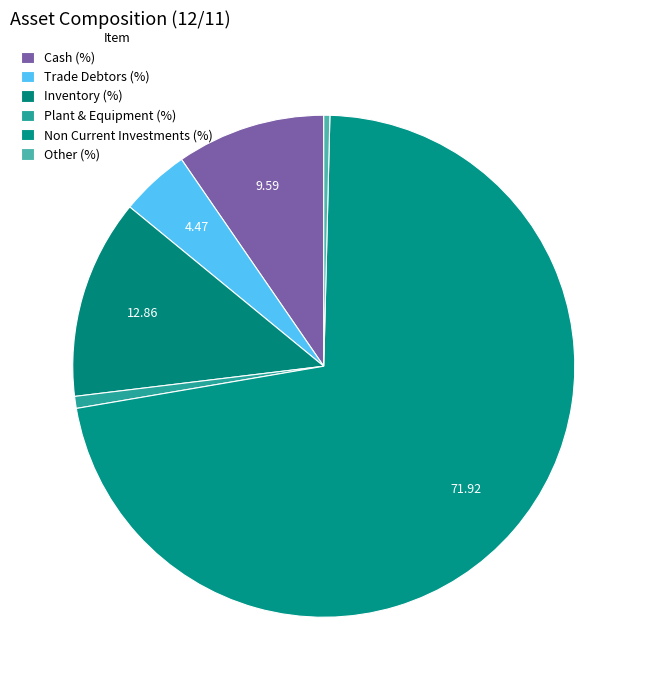

How many slices are in this pie chart?

6